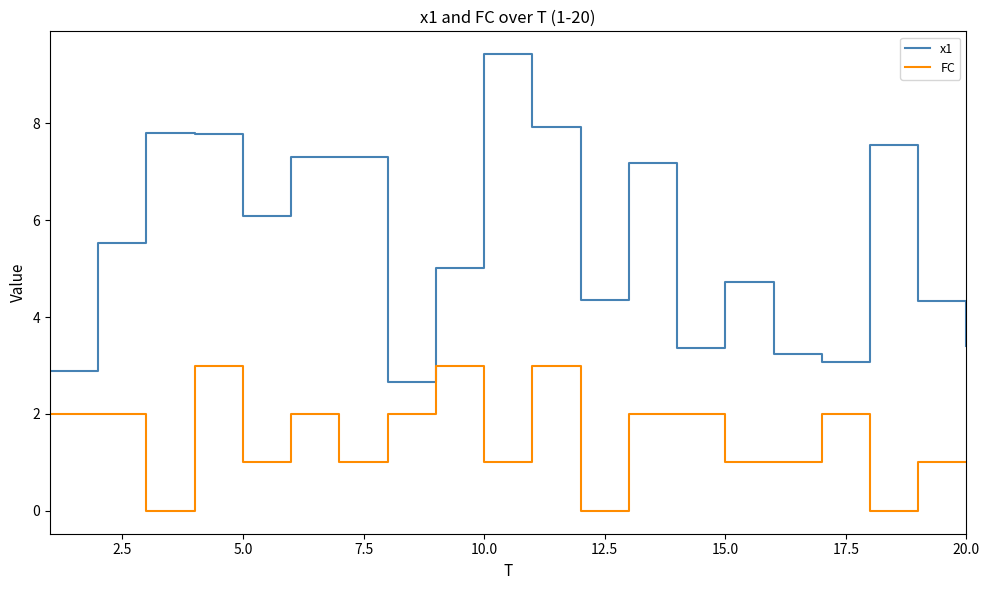

What is the lowest value of the x1 series?

2.7